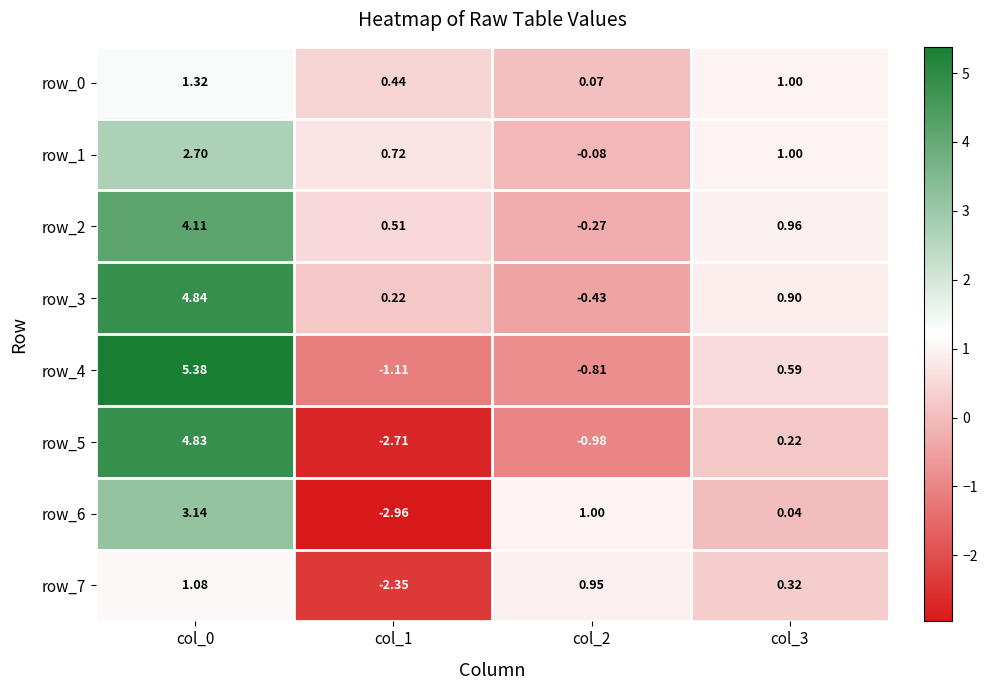

Is the value of row_3 at col_2 greater than the value of row_7 at col_2?

No